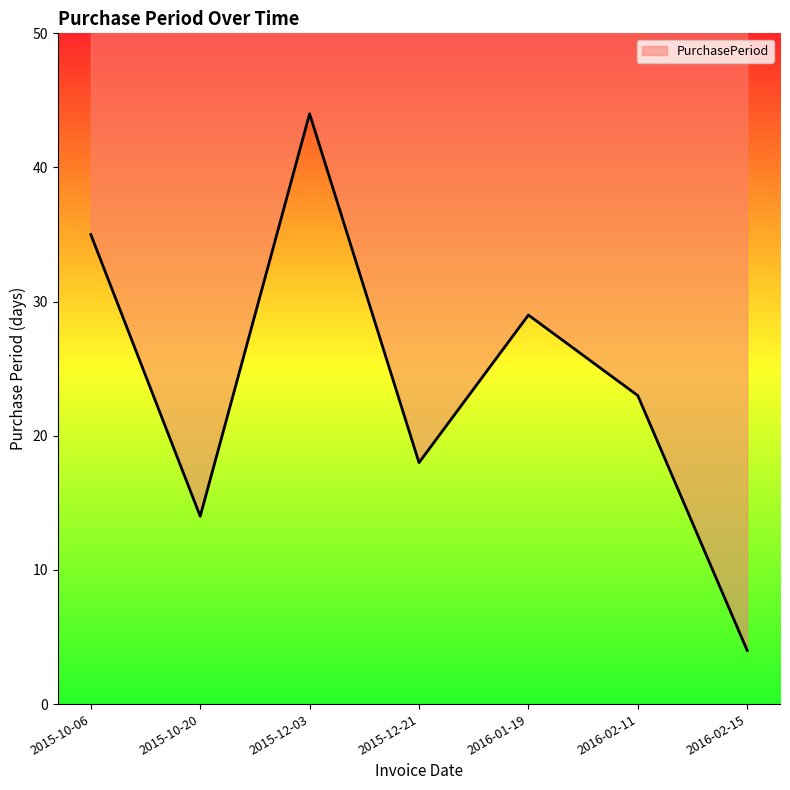

The value at 2015-10-06 is 22. True or false?

False